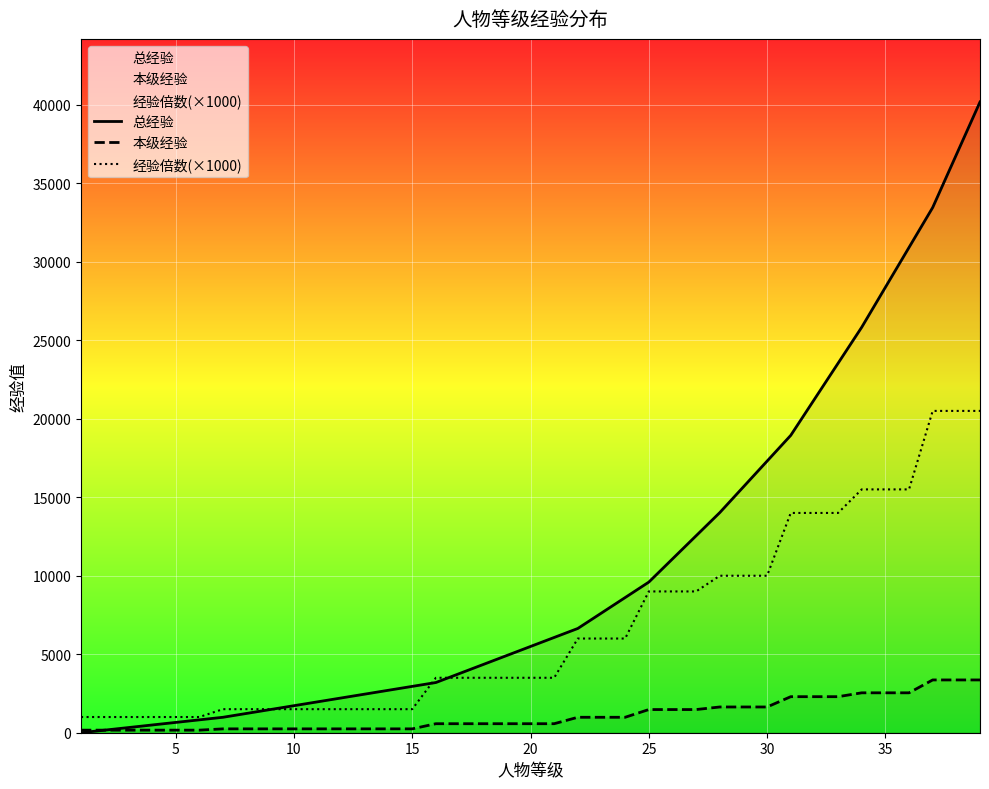

Which series has the widest spread of values?

总经验